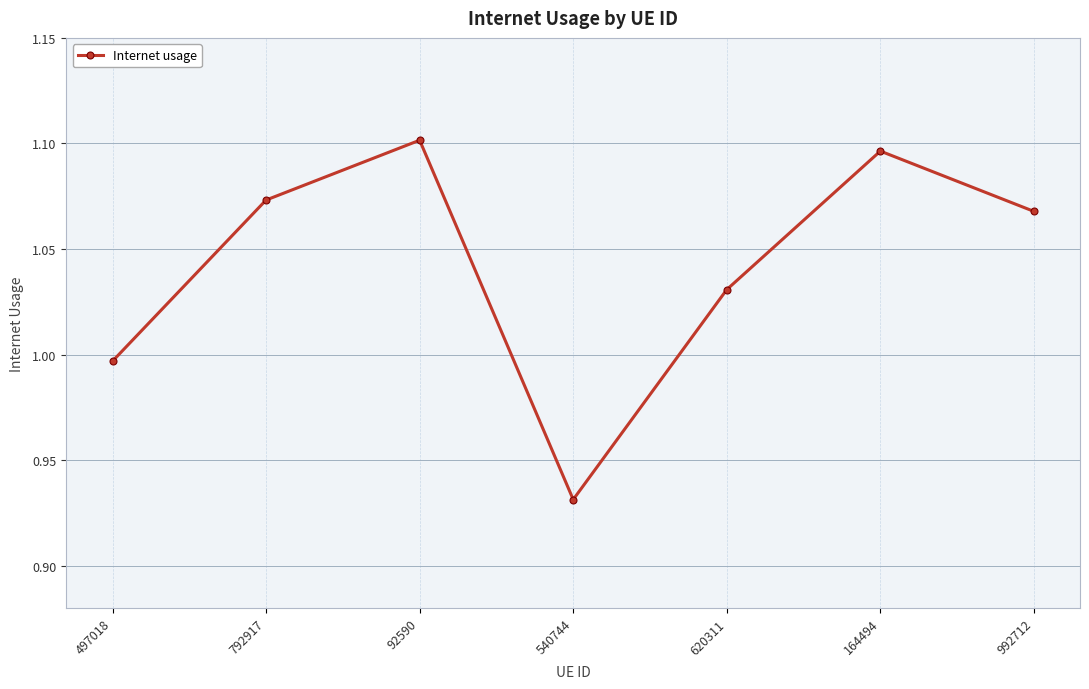

Where is the first local minimum?

540744